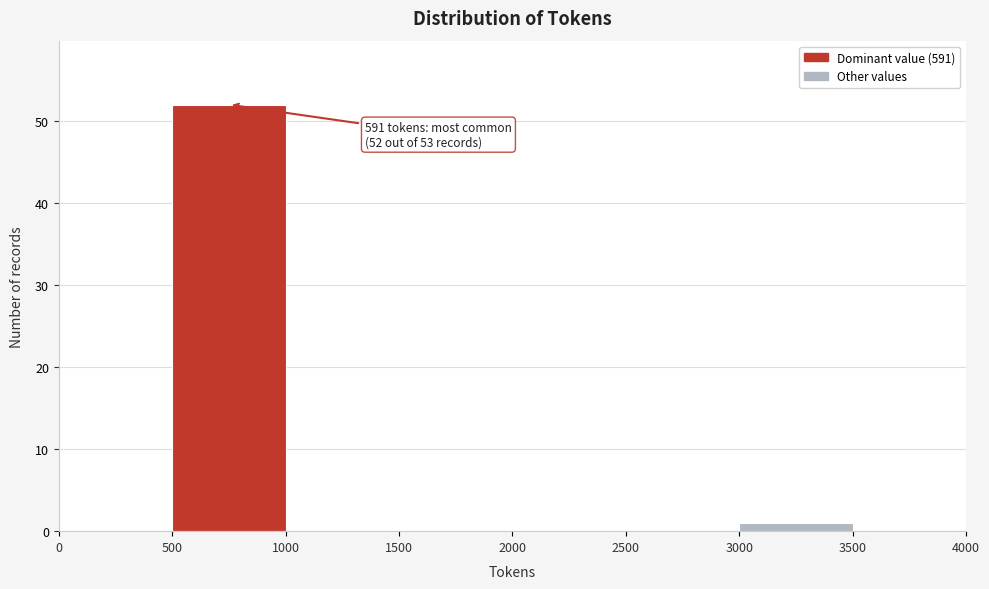

Which range on the x-axis has the tallest bar?

500 to 1000